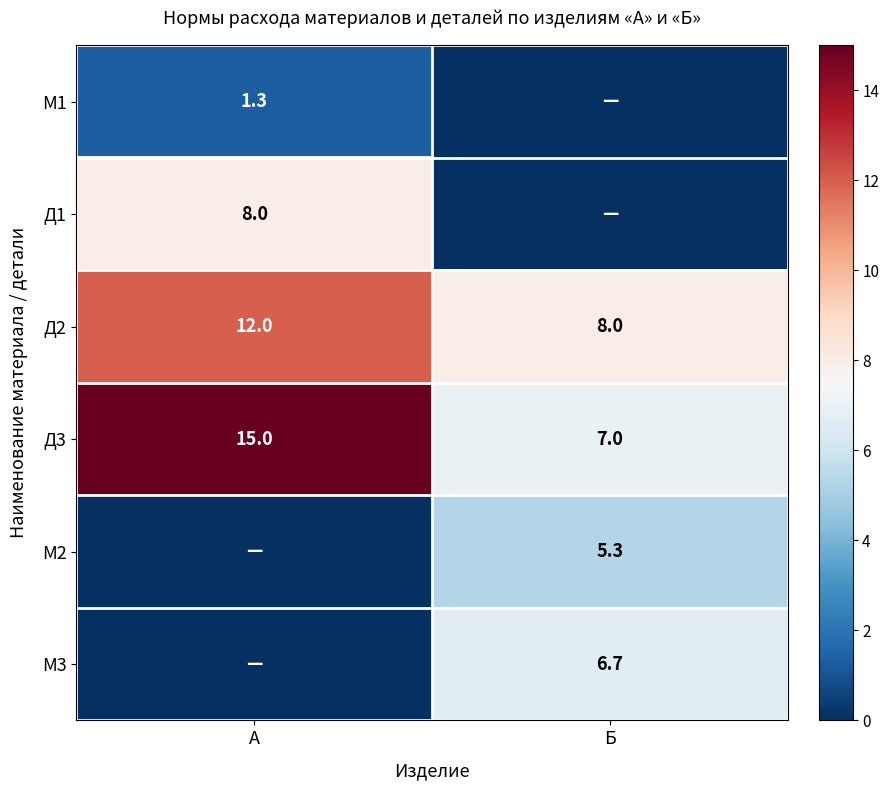

What is the sum of the Д3 values at Б and А?

22.0